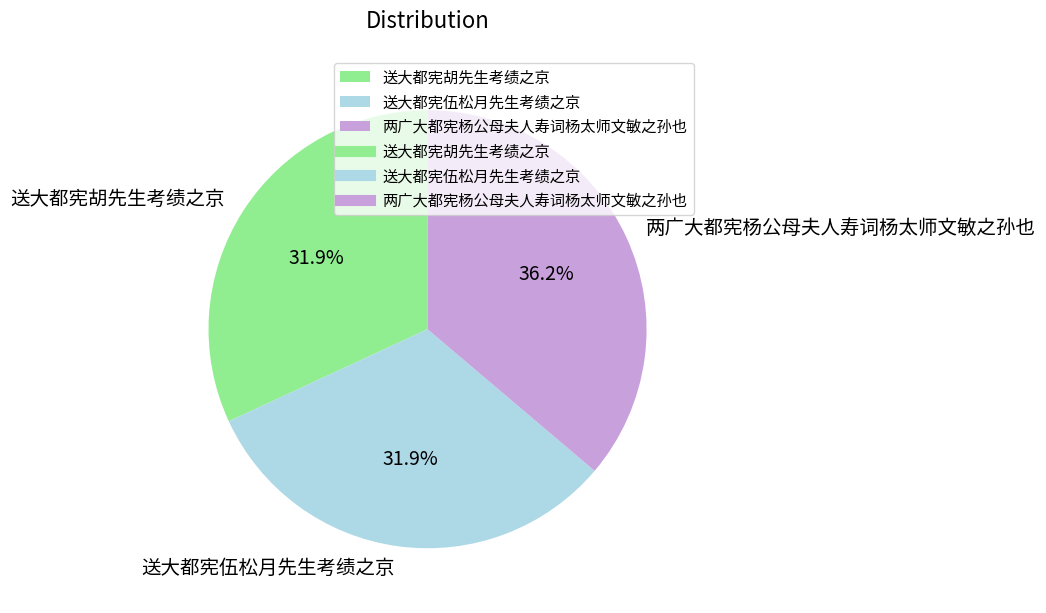

Count the number of slices in the pie.

3